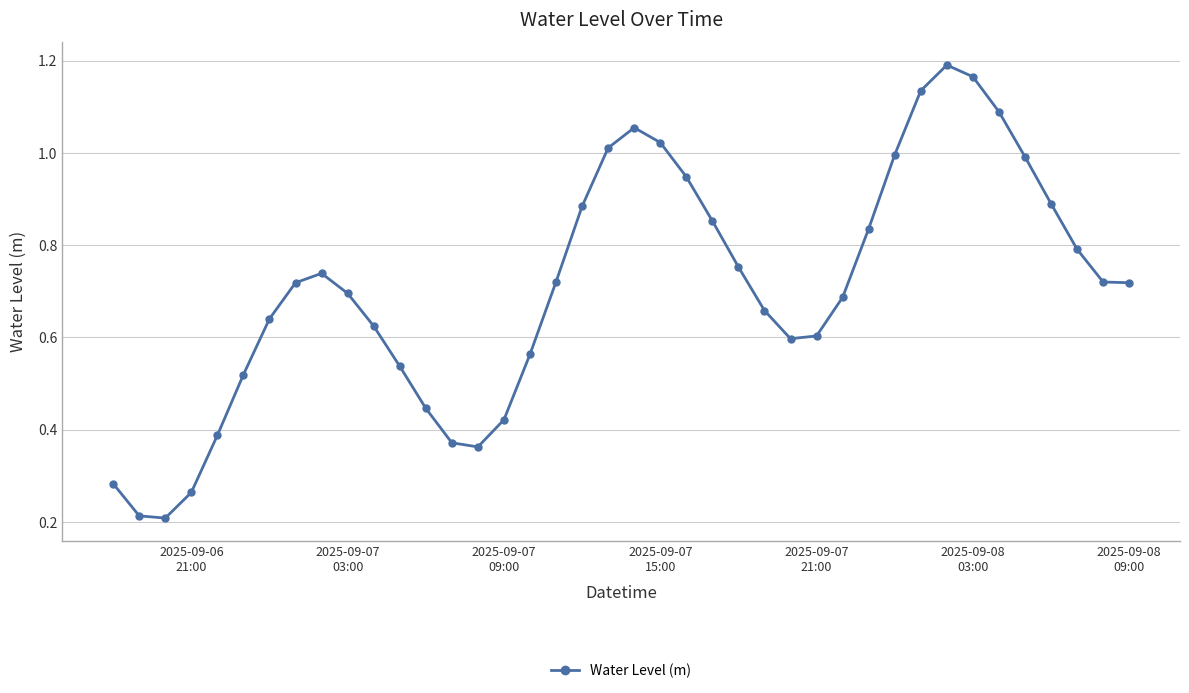

True or false: there are more than 1 points higher than both neighbors.

True